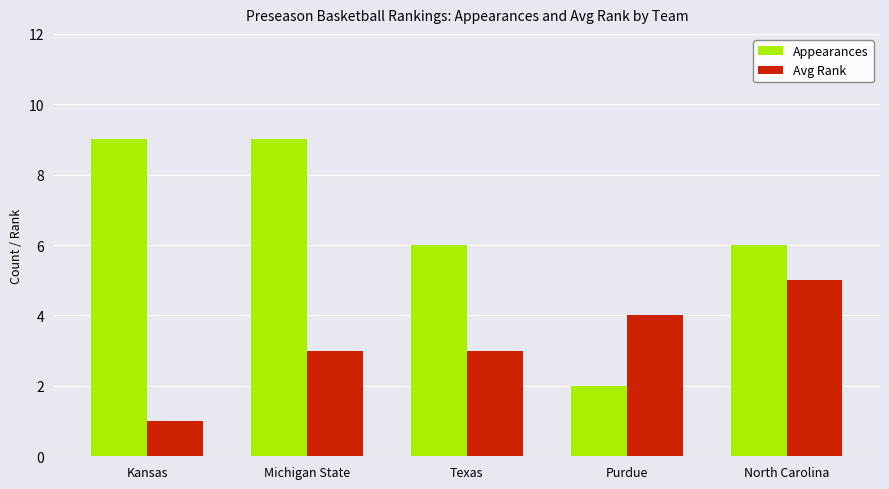

Which series changed the most between Michigan State and Texas?

Appearances